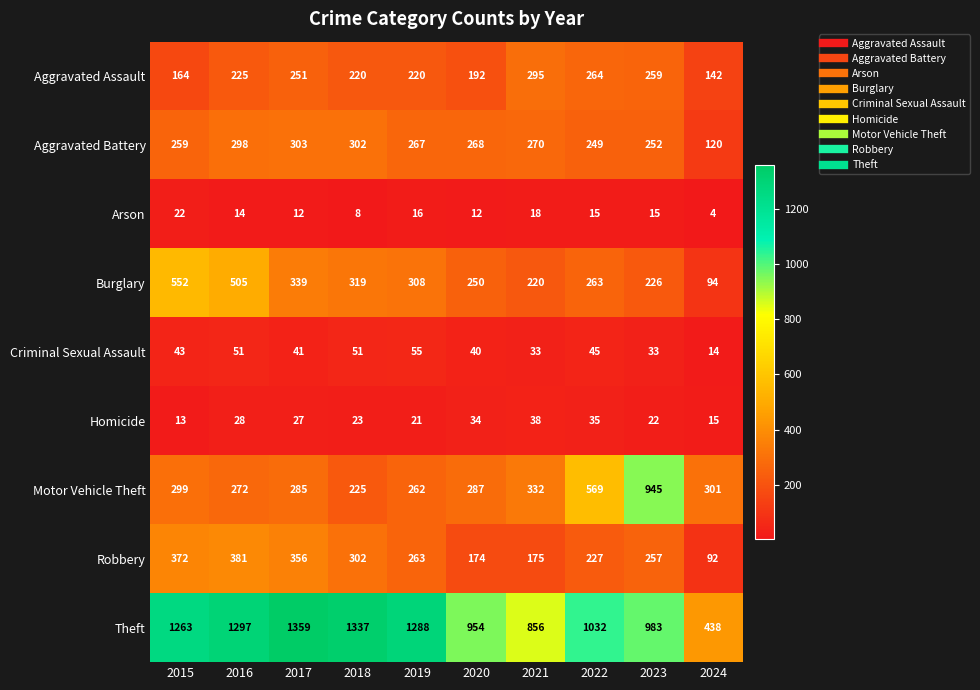

True or false: Criminal Sexual Assault has a value of 51 at 2018.

True